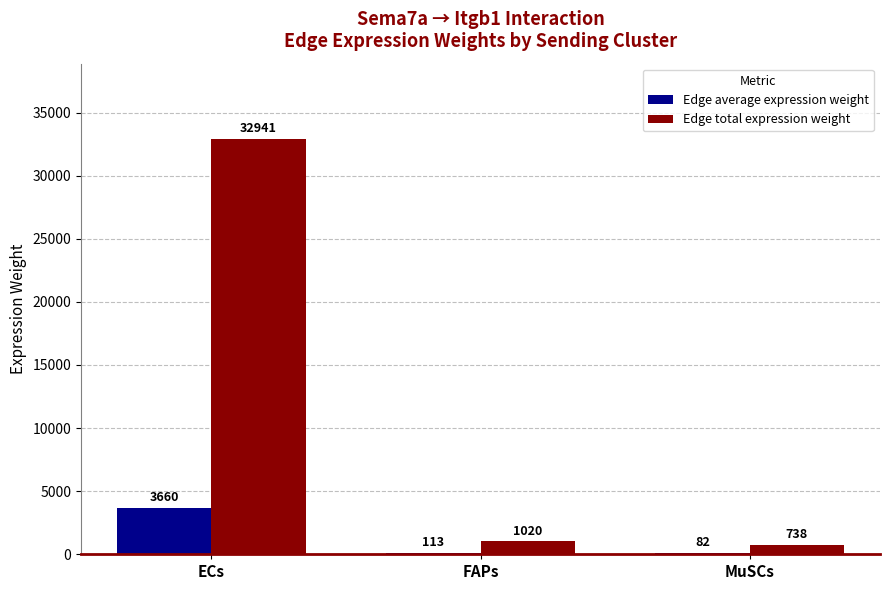

True or false: Edge total expression weight has a value of 22219.4 at ECs.

False